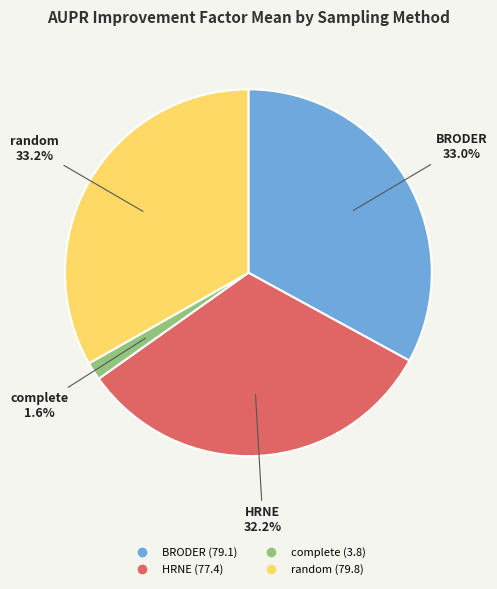

What portion of the pie excludes random?

66.8%